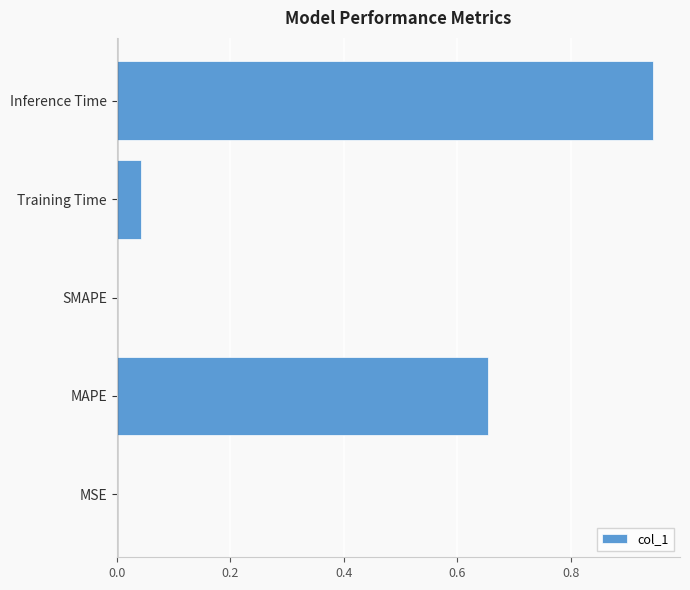

Does the chart contain stacked bars?

No